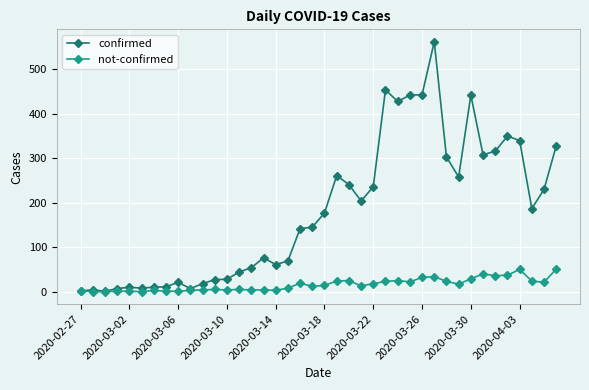

True or false: not-confirmed has more than 1 interior local peaks.

True